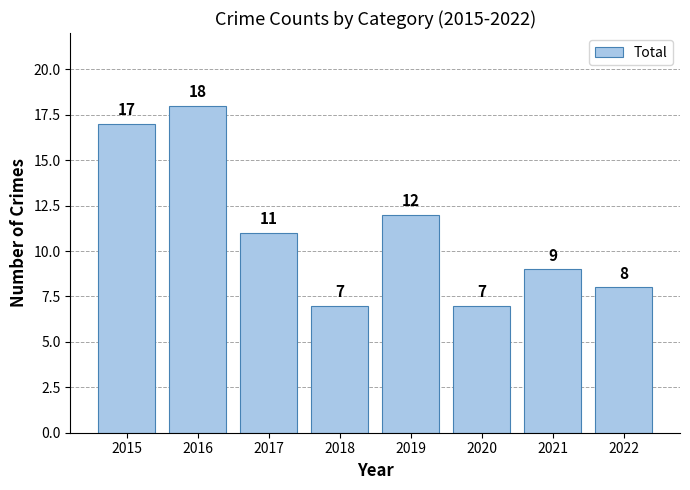

Is it true that the value at 2021 is 9?

True